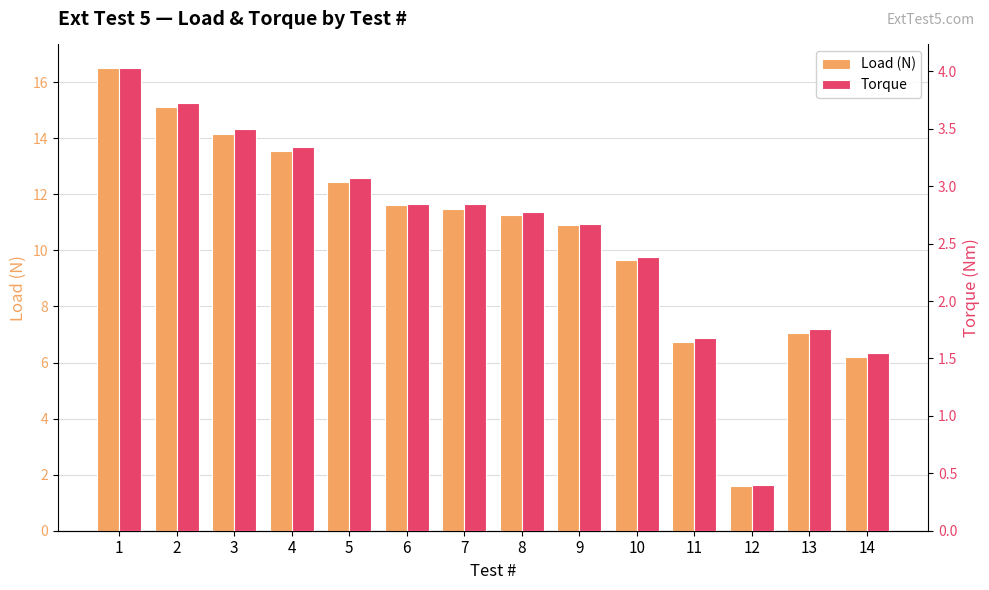

Between 10 and 2, which is larger?

2